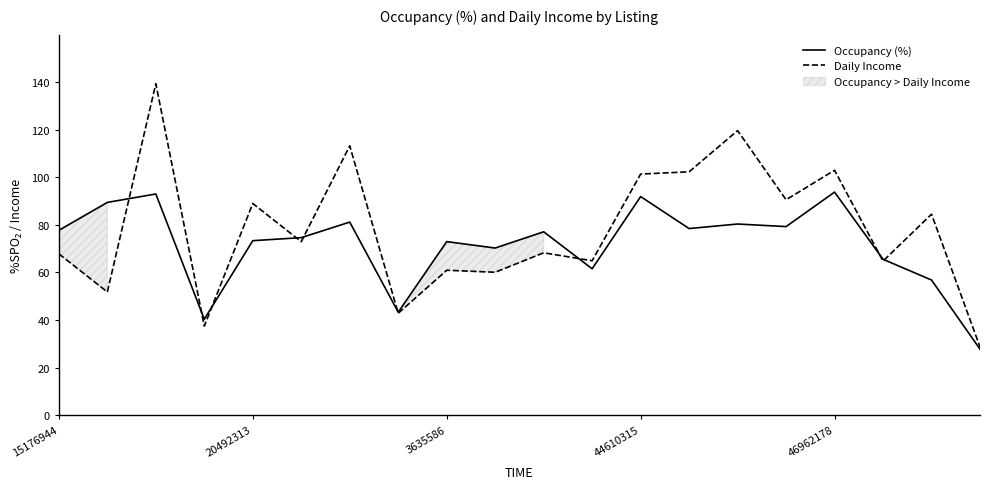

What value does the Occupancy (%) series have at 3635586?

73.0